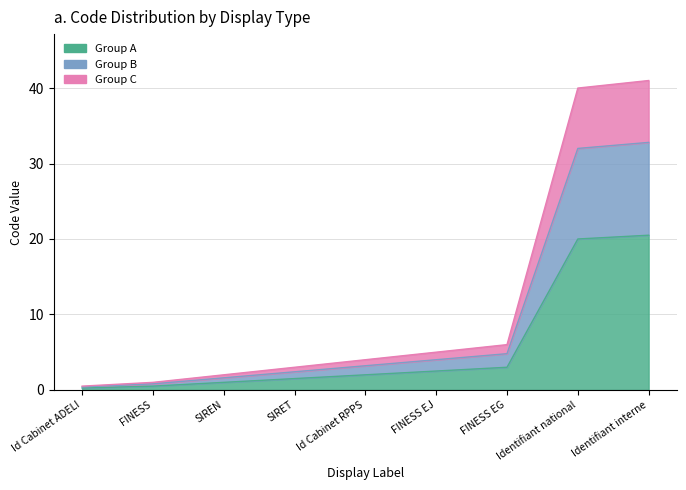

Which has a higher value, SIRET or Identifiant national?

Identifiant national